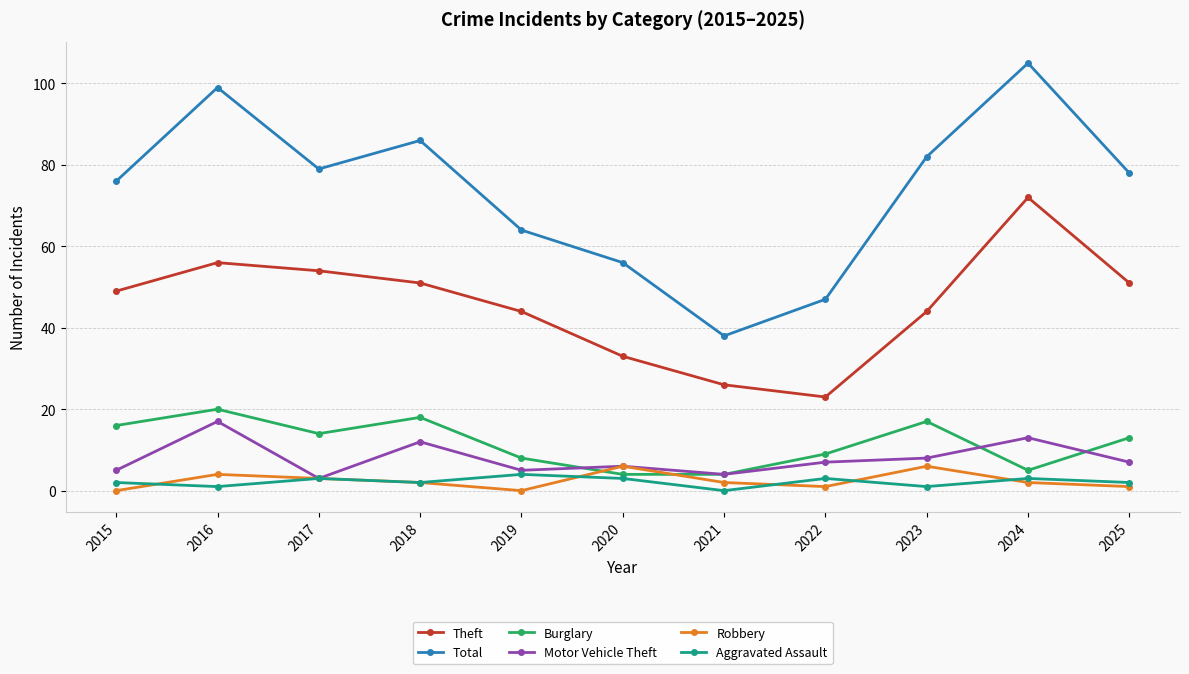

True or false: Total and Aggravated Assault cross at least once.

False